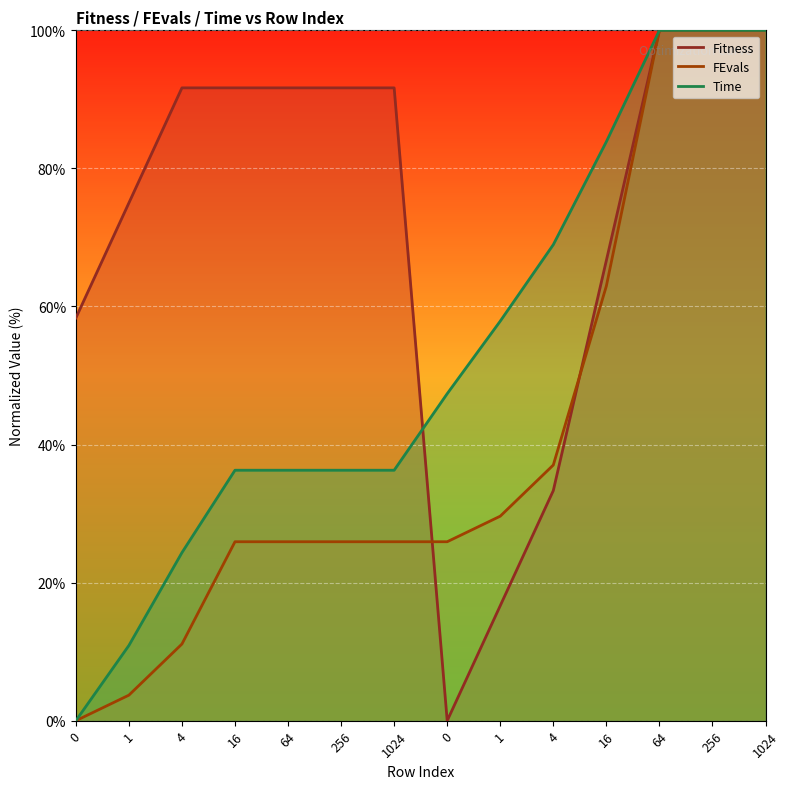

Which series has the largest range (max minus min)?

Fitness